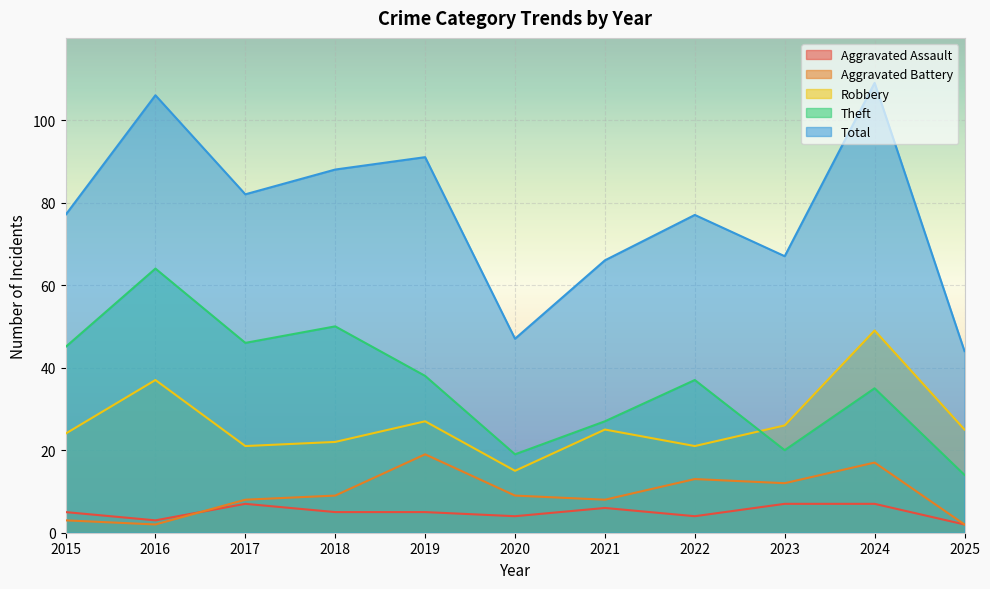

Reading left to right, list all the values displayed in this chart.

Aggravated Assault: 5	3	7	5	5	4	6	4	7	7	2
Aggravated Battery: 3	2	8	9	19	9	8	13	12	17	2
Robbery: 24	37	21	22	27	15	25	21	26	49	25
Theft: 45	64	46	50	38	19	27	37	20	35	14
Total: 77	106	82	88	91	47	66	77	67	109	44